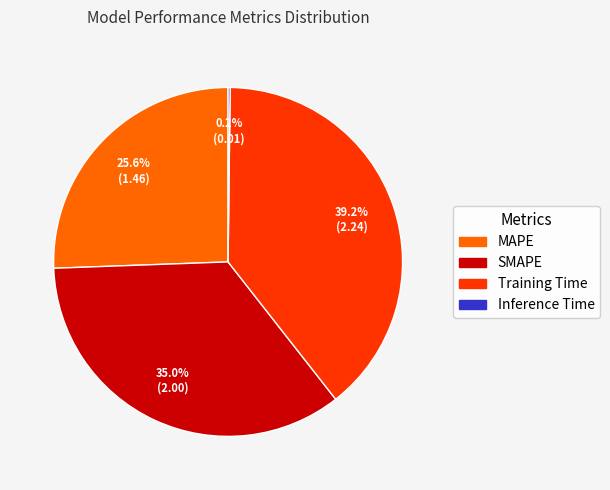

Which has a higher value, SMAPE or Training Time?

Training Time